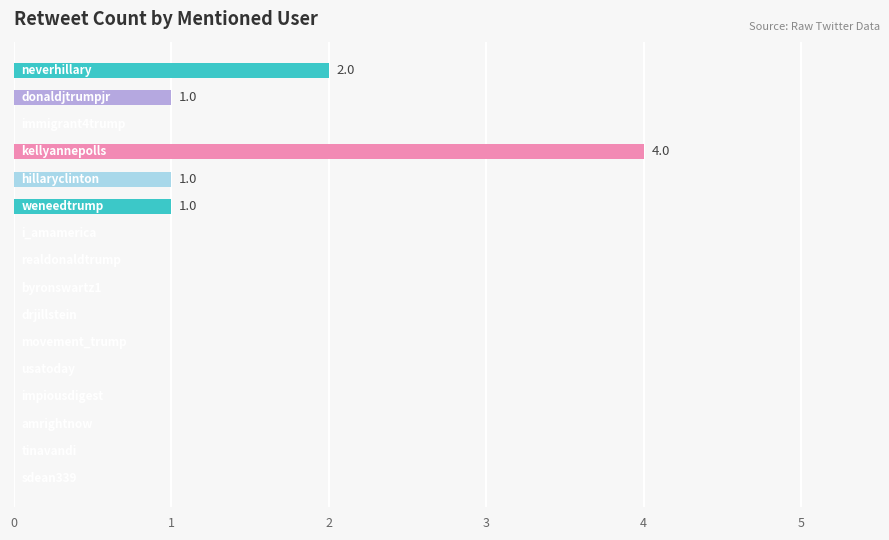

What is the greatest value displayed?

4